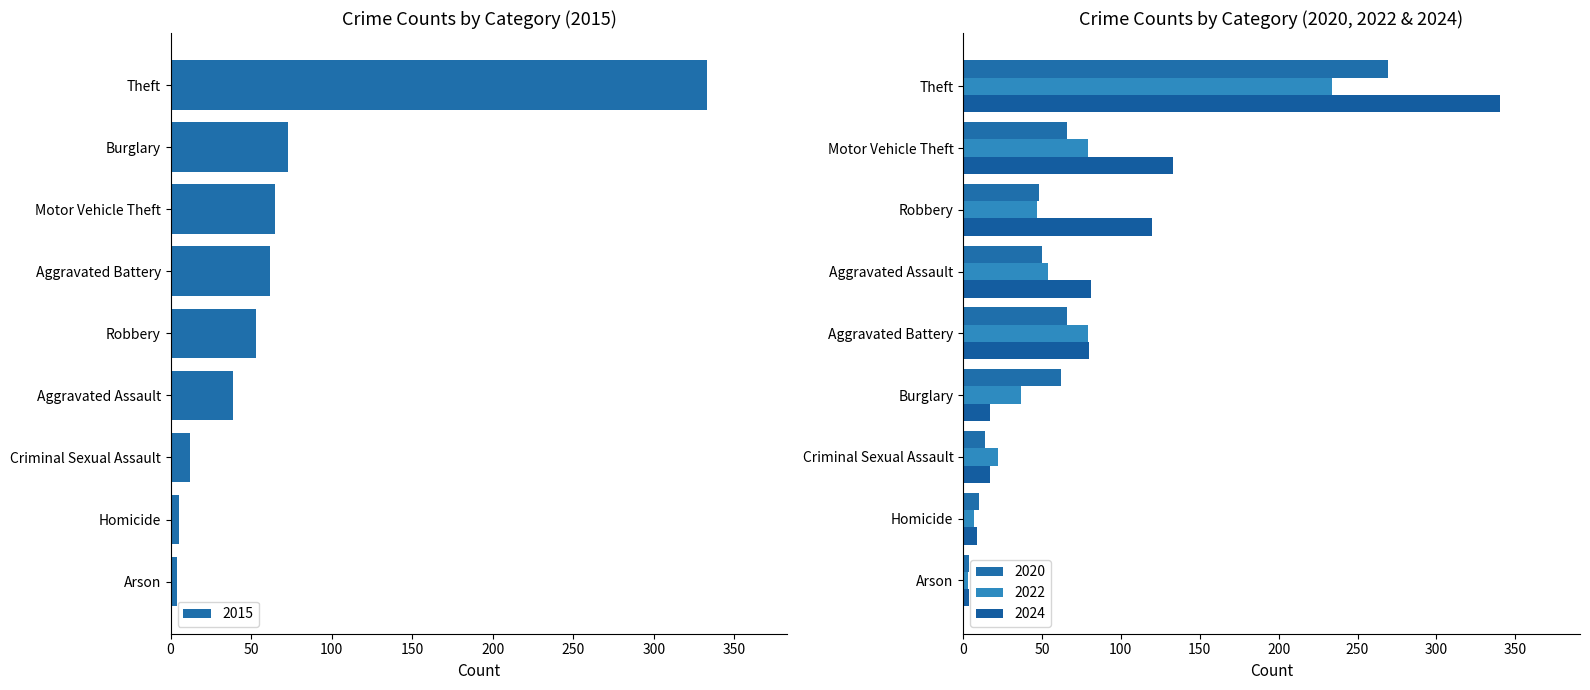

Is it true that 2018 equals 5 at 5?

False